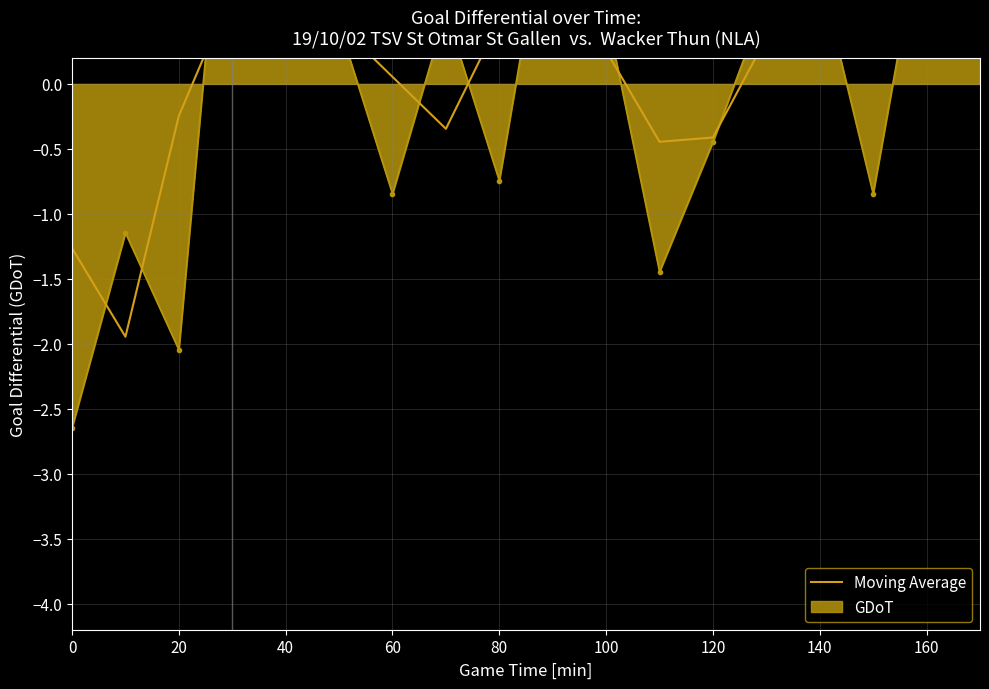

What is the minimum value shown in the chart?

-1.9